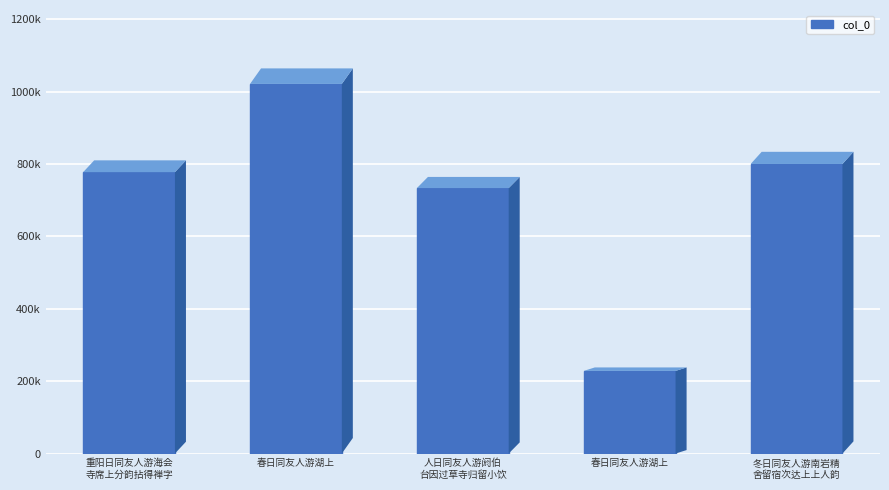

Are the bars horizontal?

No